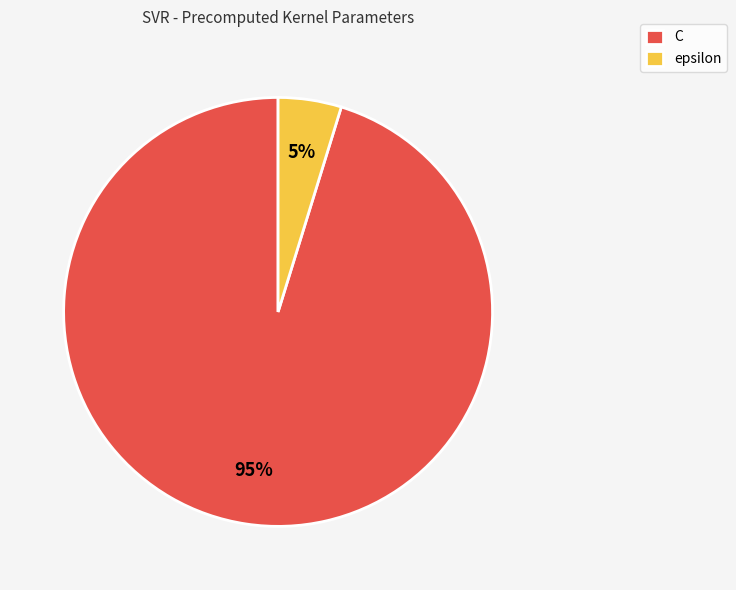

What percentage is the C slice, to the nearest percent?

95%